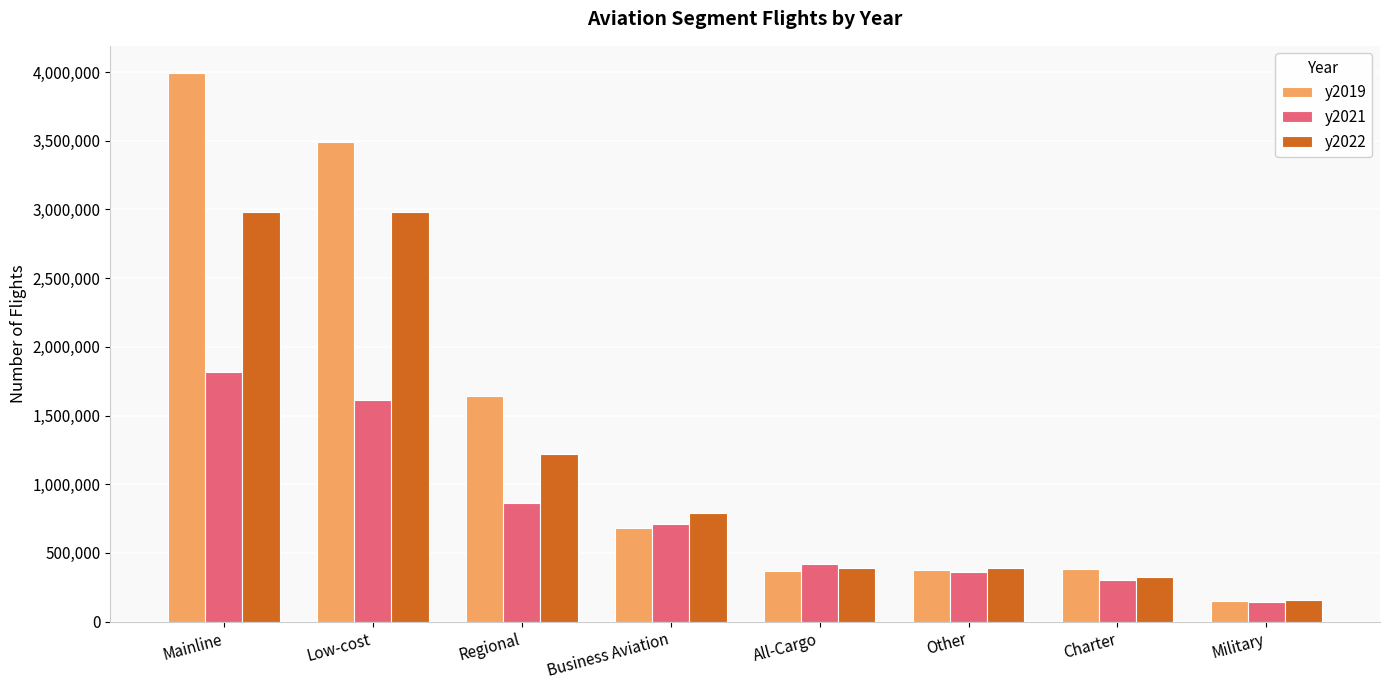

What is the highest value of the y2022 series?

2984376